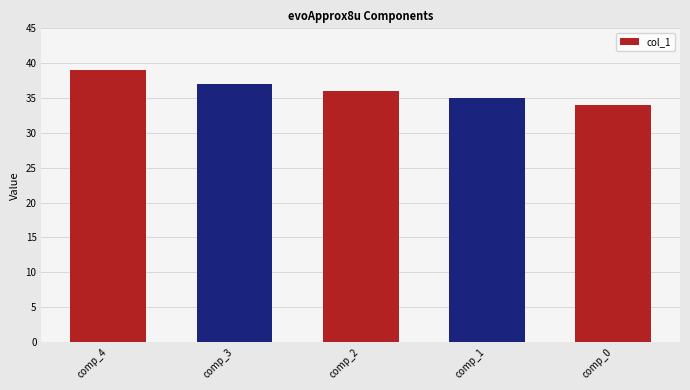

The chart shows a value of 17 at comp_4. True or false?

False